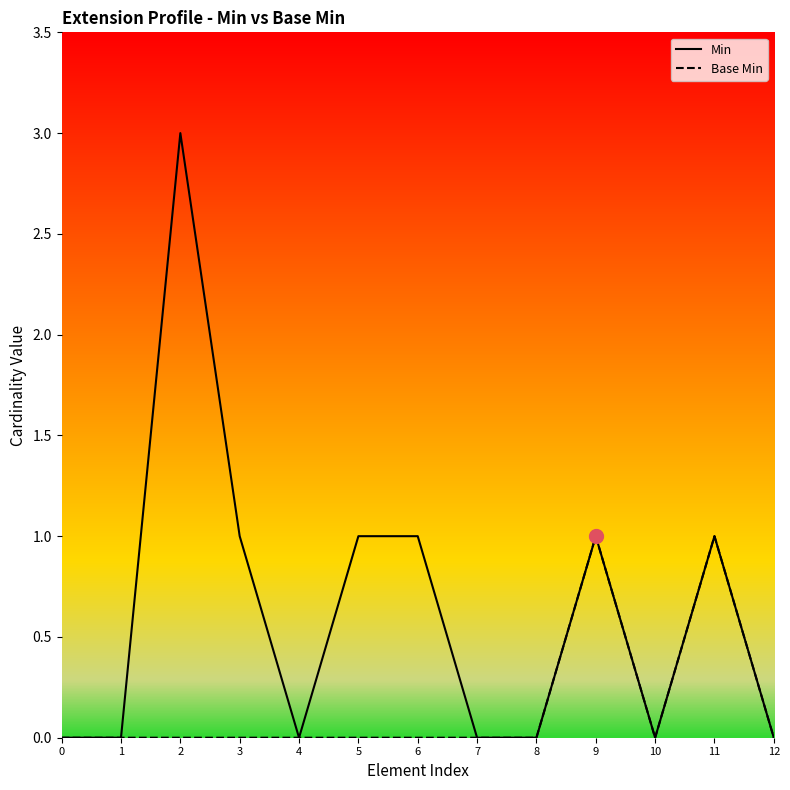

Which series has the widest spread of values?

Min